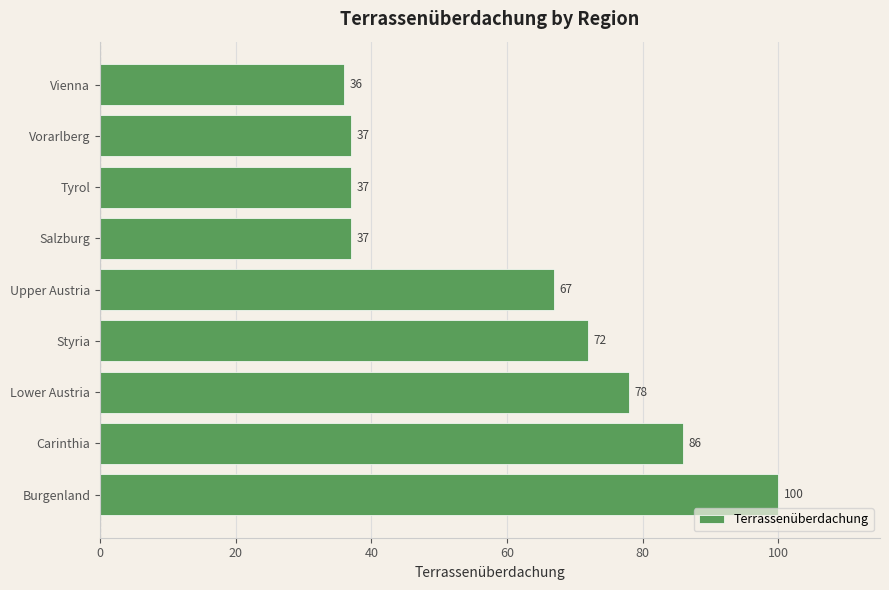

What is the difference between the second highest and minimum values?

50